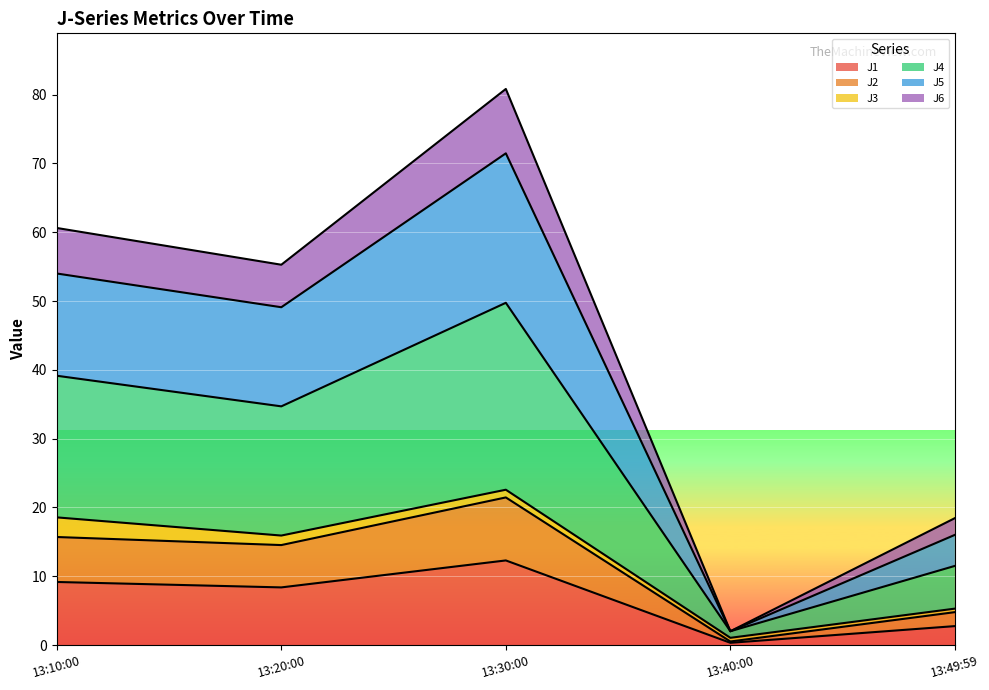

True or false: J2 and J6 cross at least once.

False